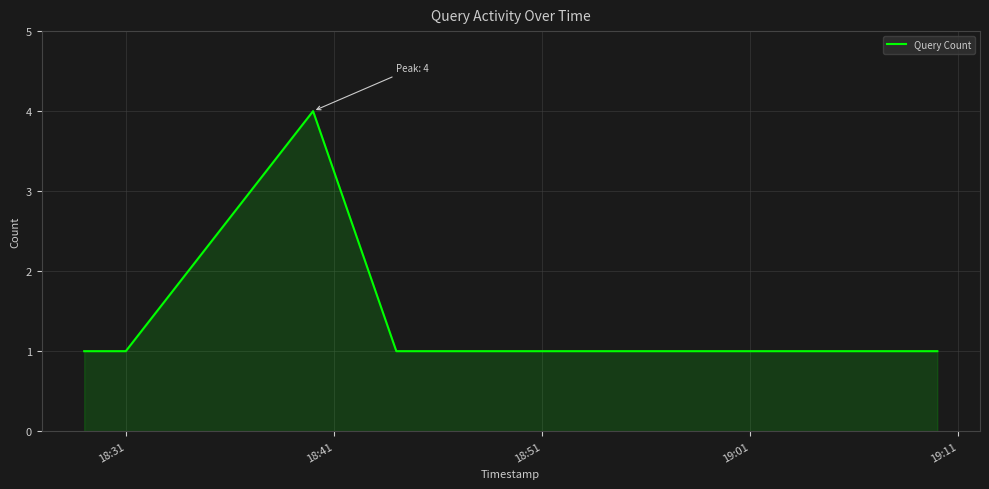

What is the greatest value displayed?

4